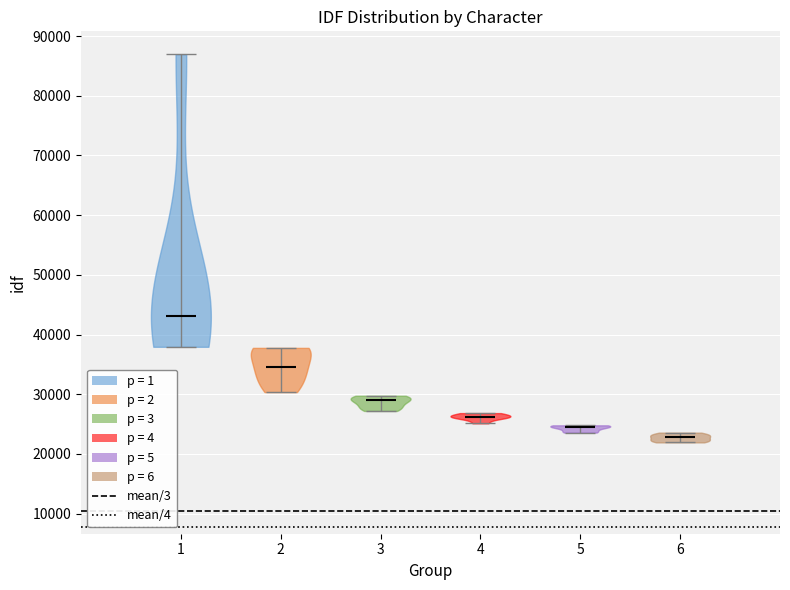

What is the lowest point the violin at x = 1 reaches on the y-axis? The values are not printed on the chart, so give them approximately, as read against the axis.

38000